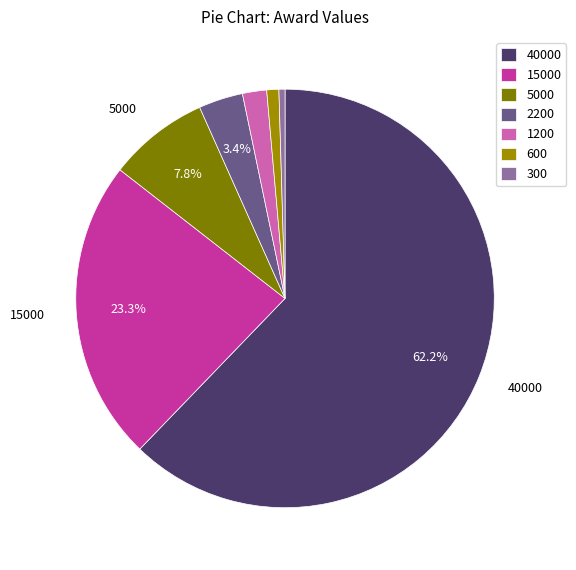

How many segments does this pie chart have?

7